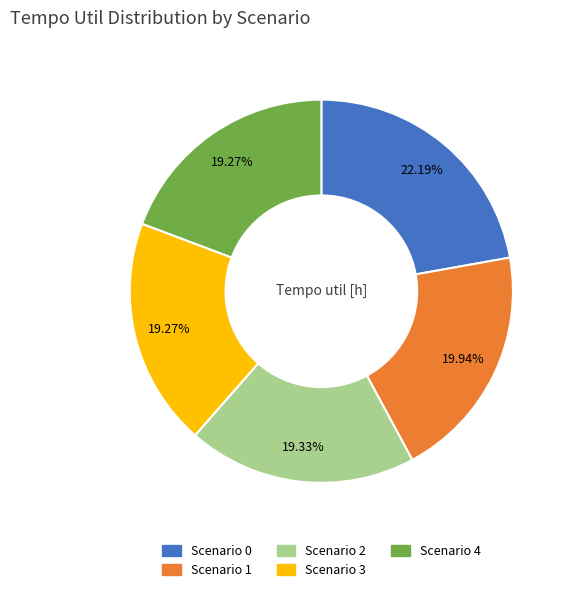

Does any single category account for the majority?

No